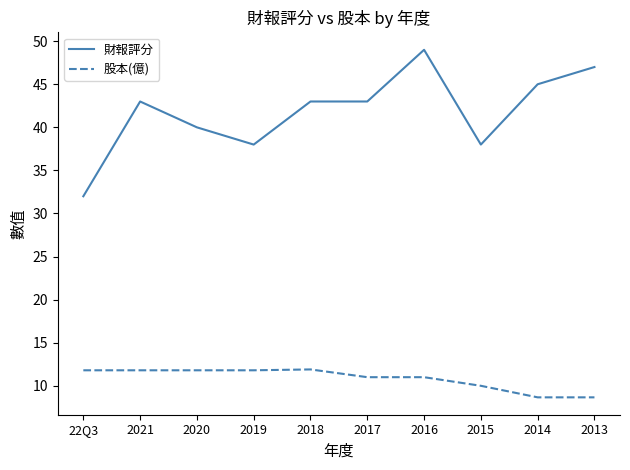

Which series has the largest total across all categories?

財報評分